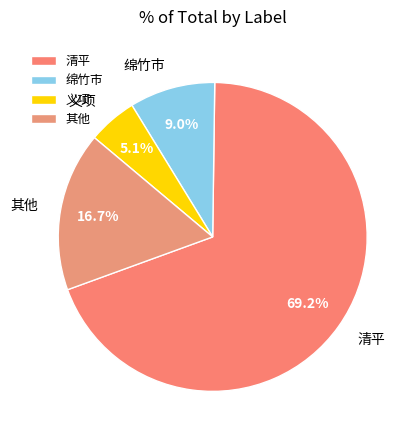

Which has a higher value, 义项 or 清平?

清平